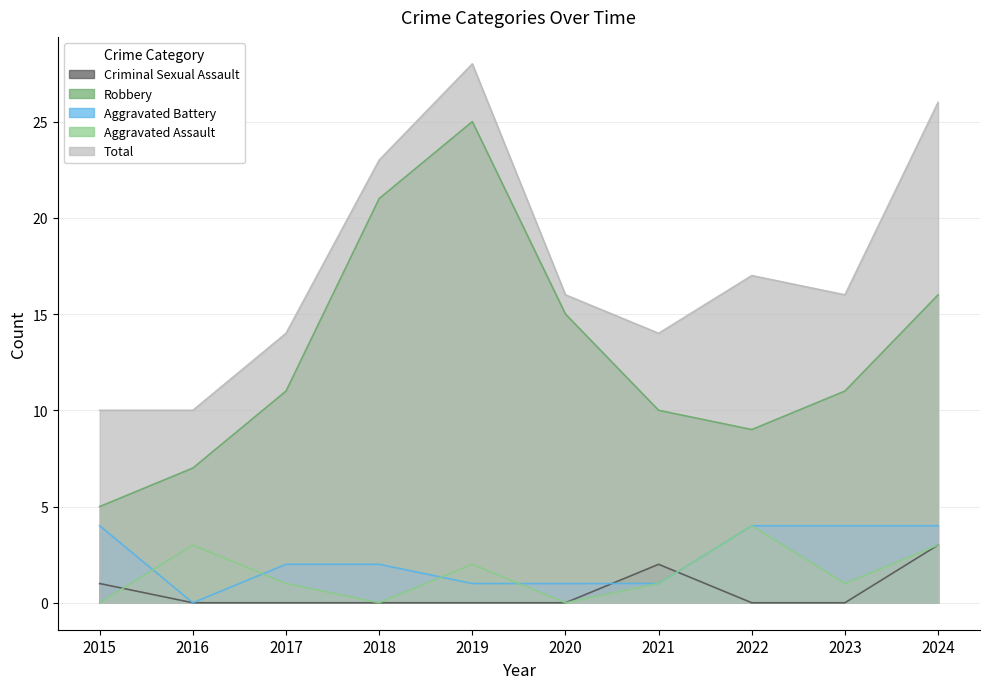

At which label does Aggravated Battery reach its peak?

2015